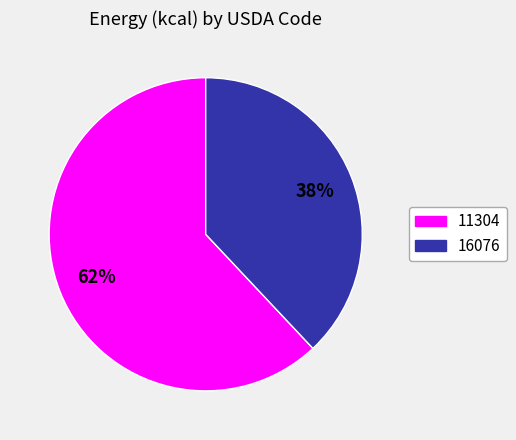

Which category has the biggest portion of the pie?

11304